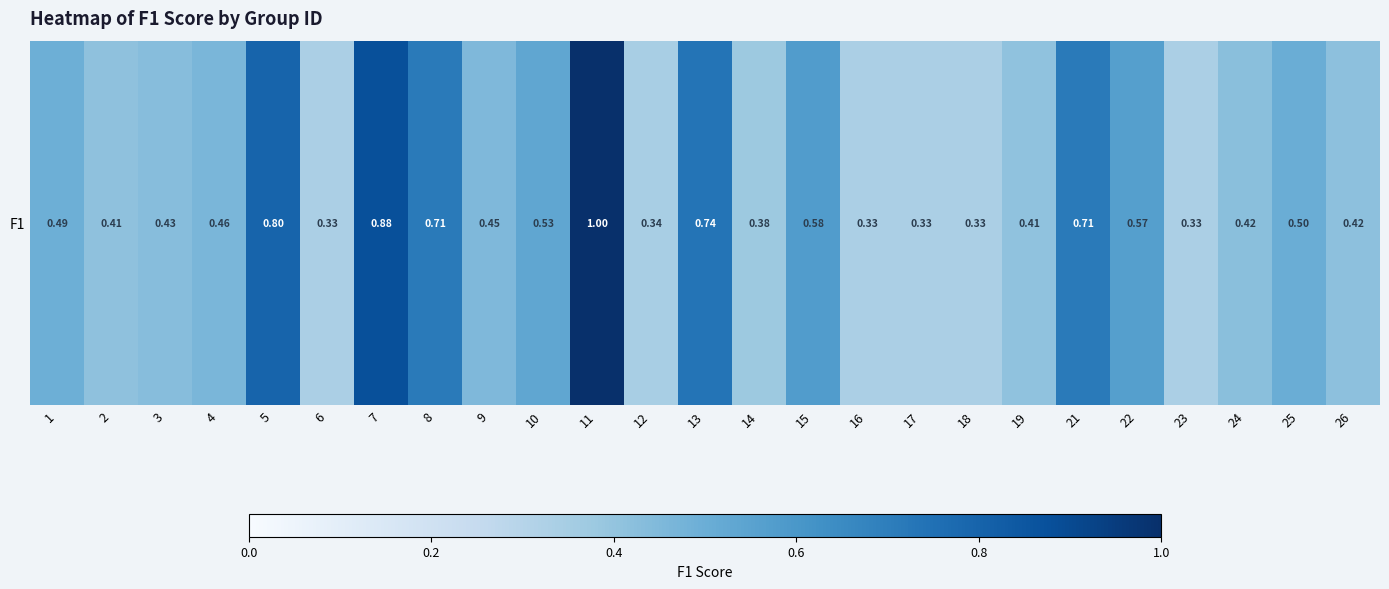

Between 8 and 3, which is larger?

8